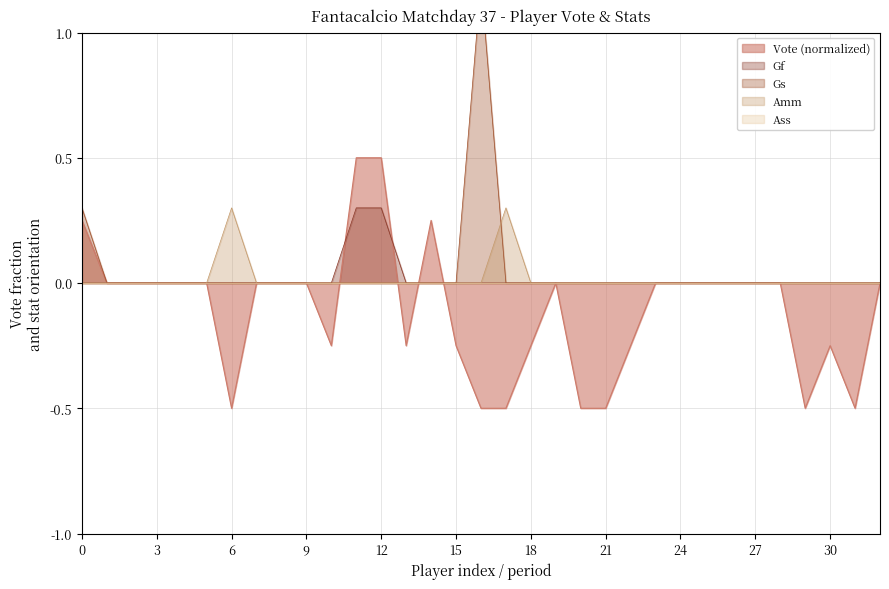

The value of Vote (normalized) at 3 is -0.5. True or false?

False